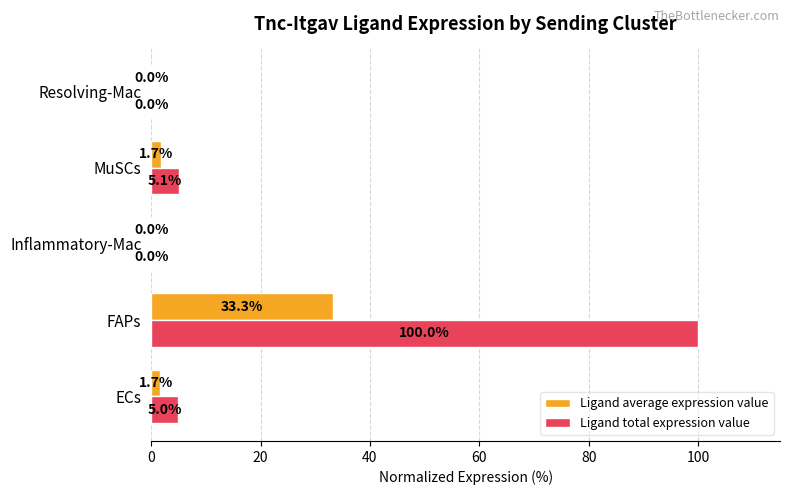

Which series has the largest total across all categories?

Ligand total expression value